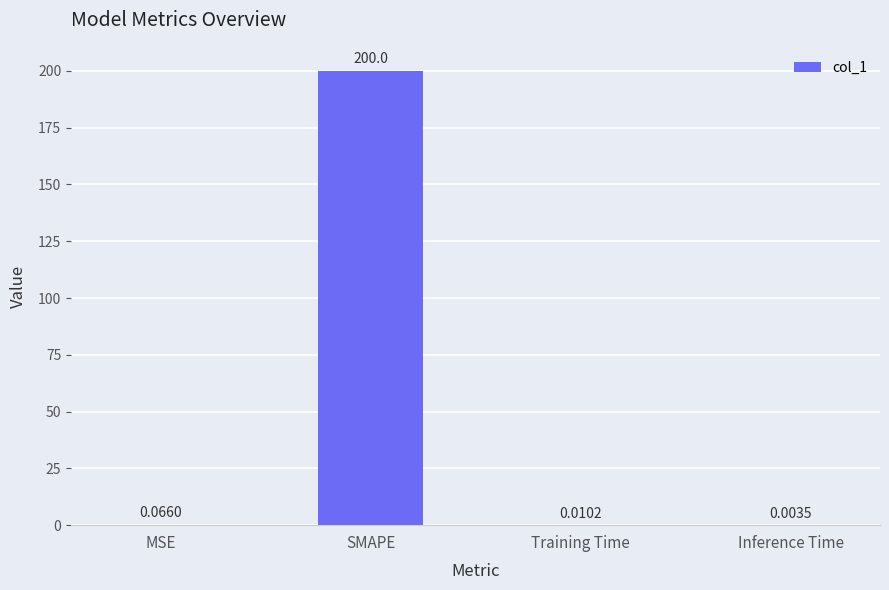

Where is the data nearest to the value 100?

MSE